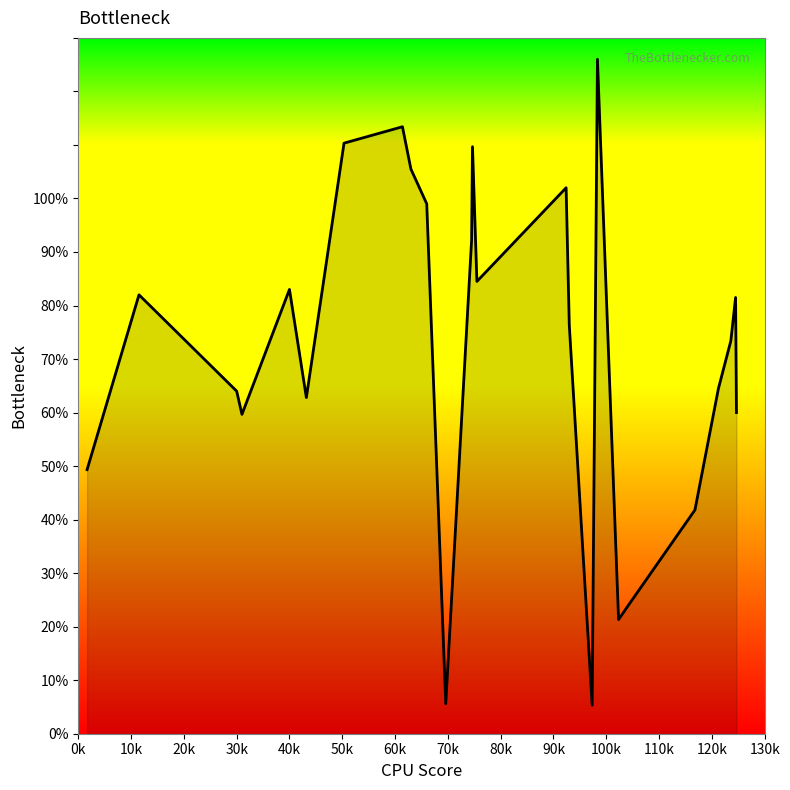

Does the chart have visible grid lines?

No